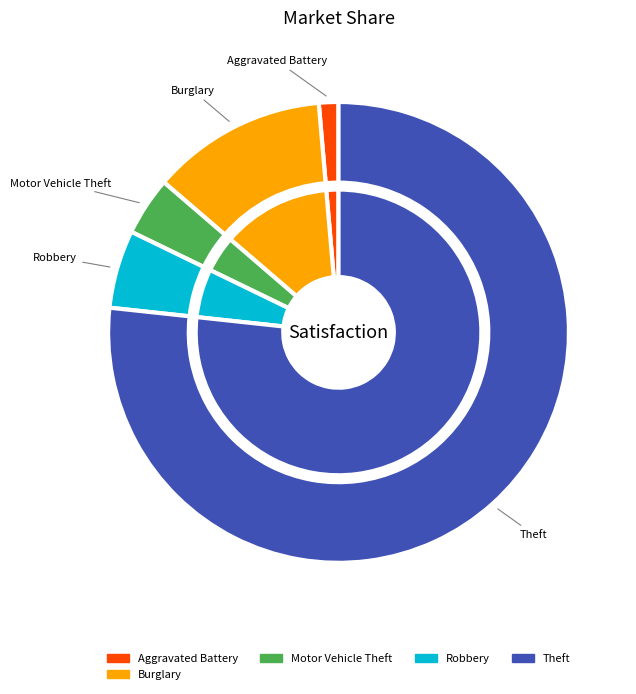

Is it true that Aggravated Battery is 11% of the pie?

False